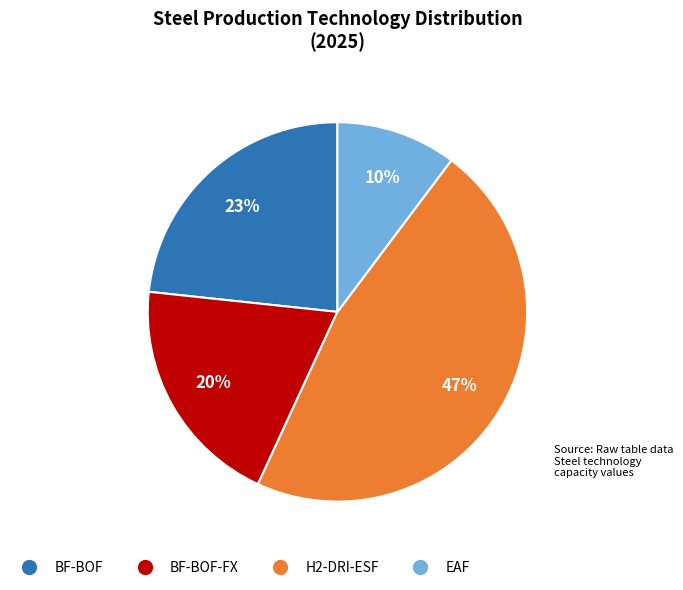

How many slices are in this pie chart?

4